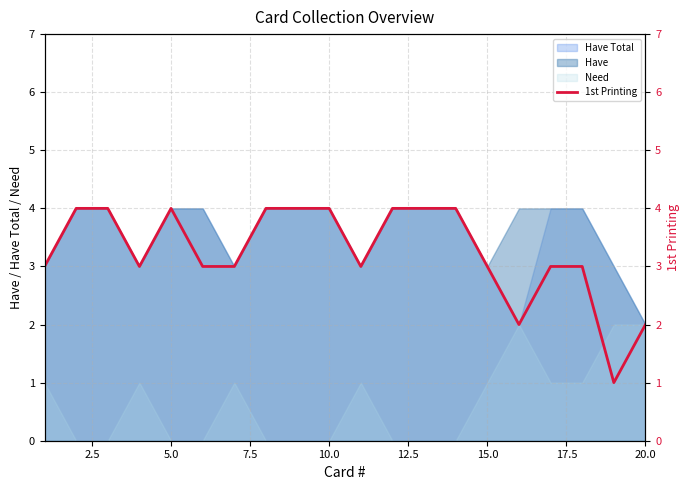

The value of Have Total at 5.0 is 4. True or false?

True